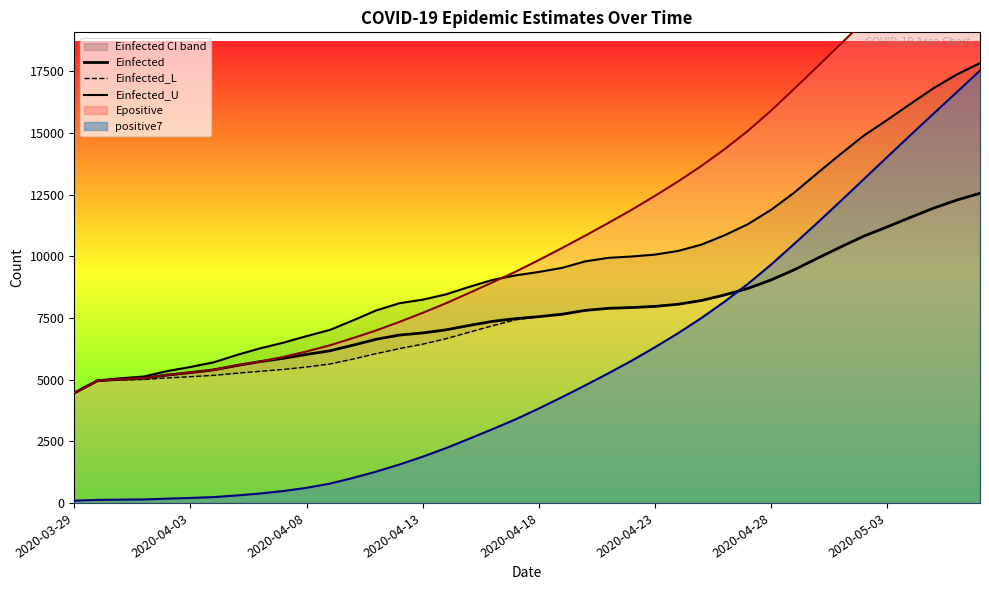

The value of positive7 (line) at 17 is 2599.9. True or false?

True